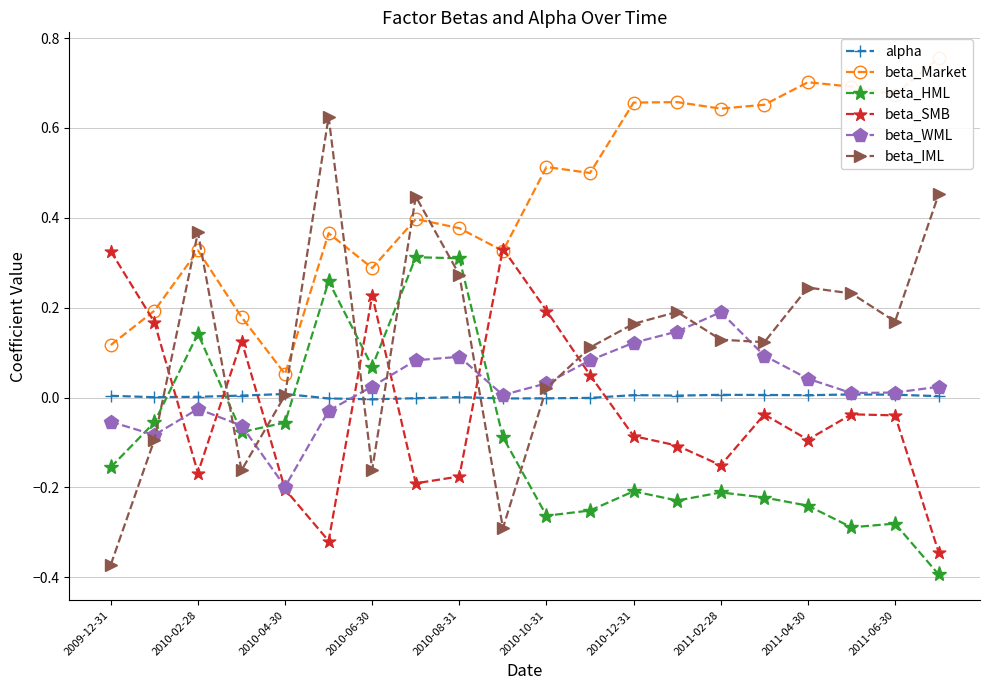

Is the value of beta_WML at 2010-04-30 greater than the value of beta_IML at 2010-02-28?

No